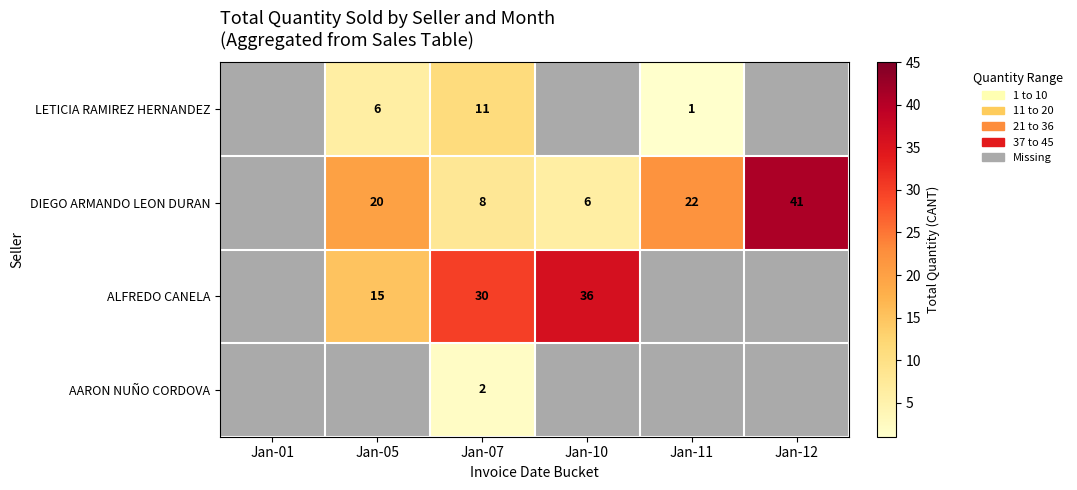

Is it true that ALFREDO CANELA equals 5 at Jan-05?

False